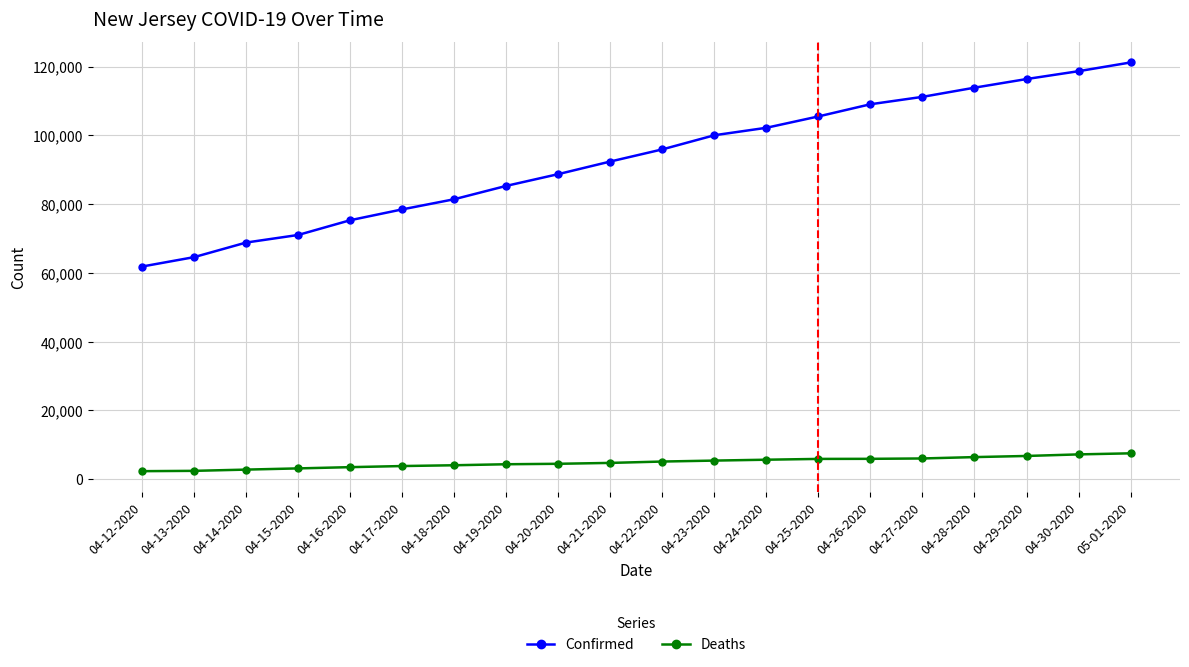

What is the difference between the Confirmed values at 04-18-2020 and 04-15-2020?

10390